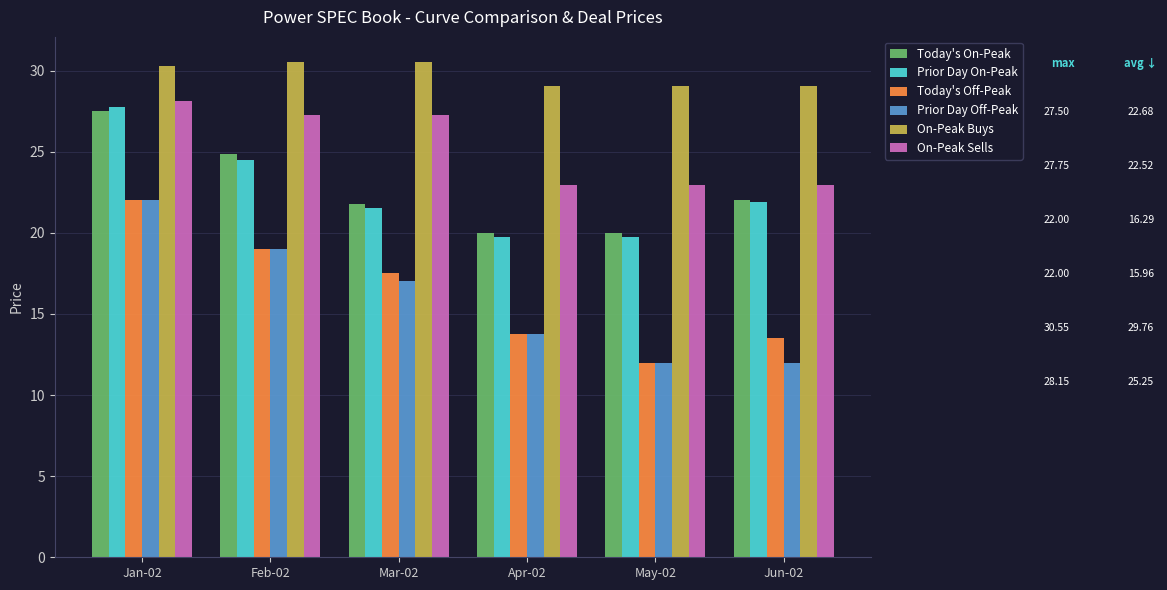

What is the difference between the highest and lowest values at May-02?

17.1